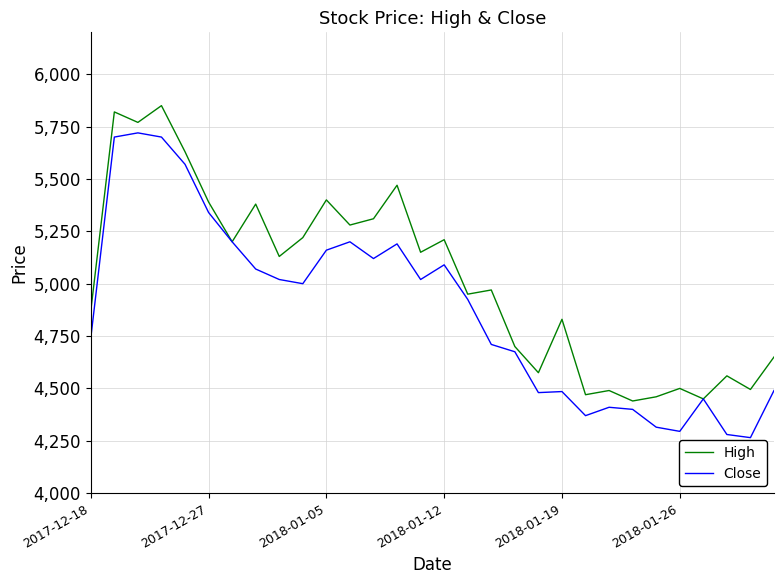

Which series has the largest total across all categories?

High